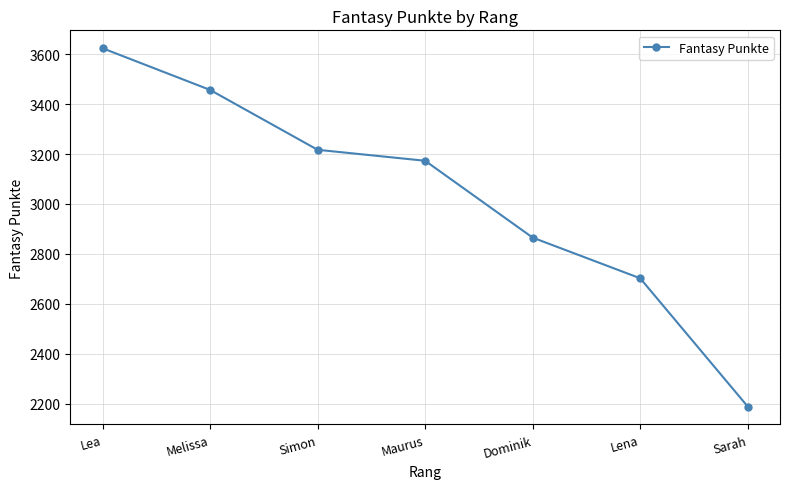

How many lines are shown in the chart?

1